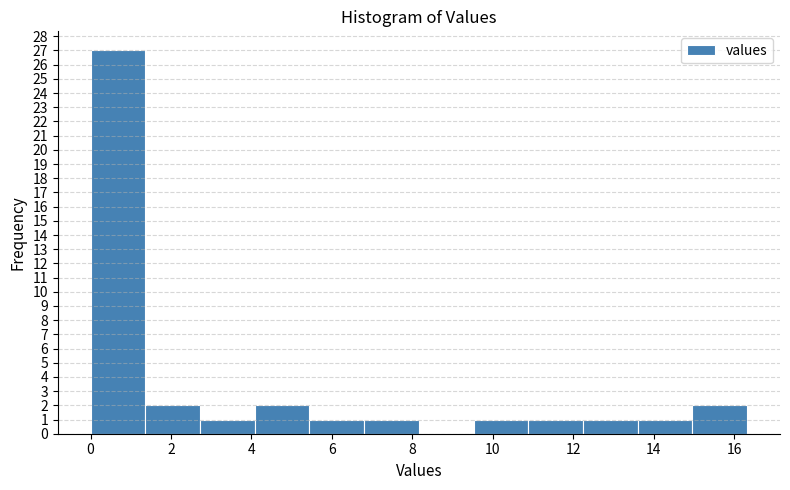

What is the height of the bar covering 6.8 to 8.2 on the x-axis? Neither the bar edges nor the heights are printed on the chart, so give them approximately, as read against the axes.

1